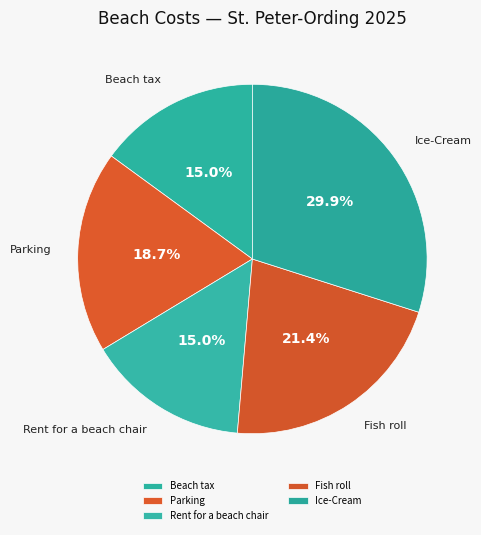

To the nearest percent, what is the difference between the largest and smallest slice percentages?

15%